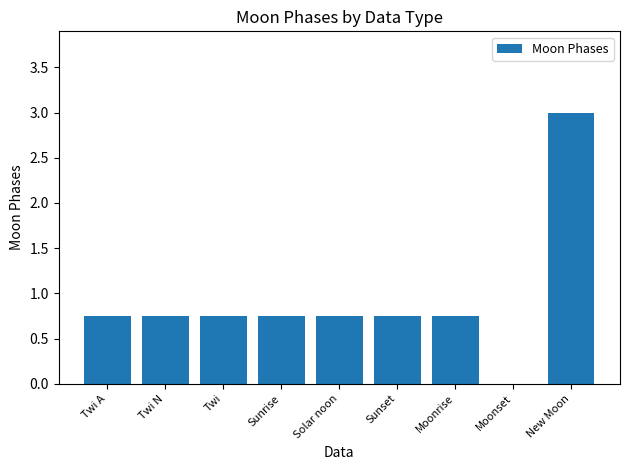

Which label corresponds to the largest value in the chart?

New Moon